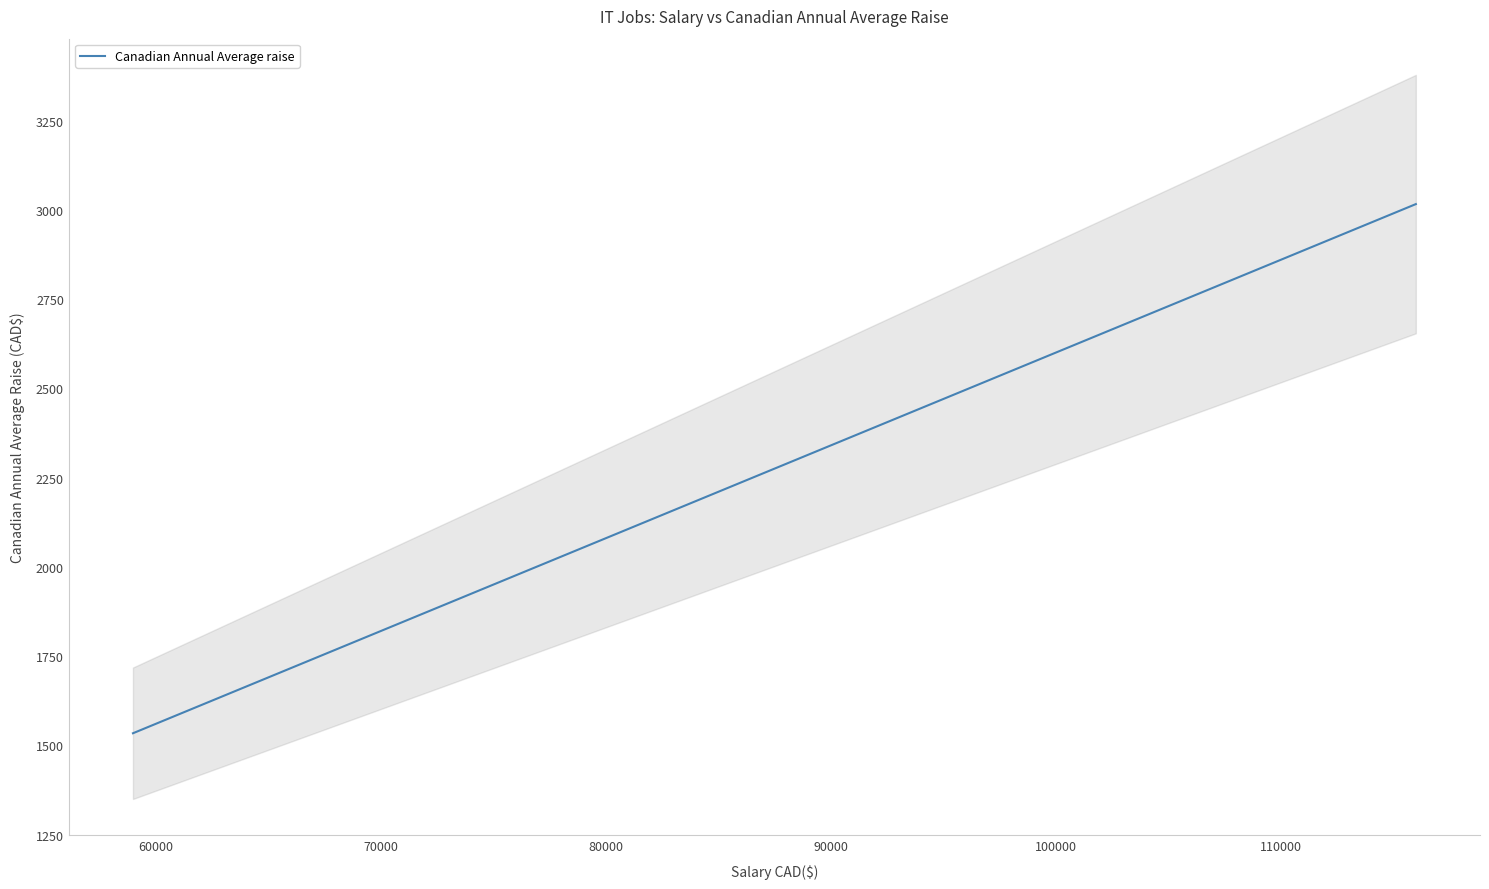

What is the smallest value displayed?

1534.0